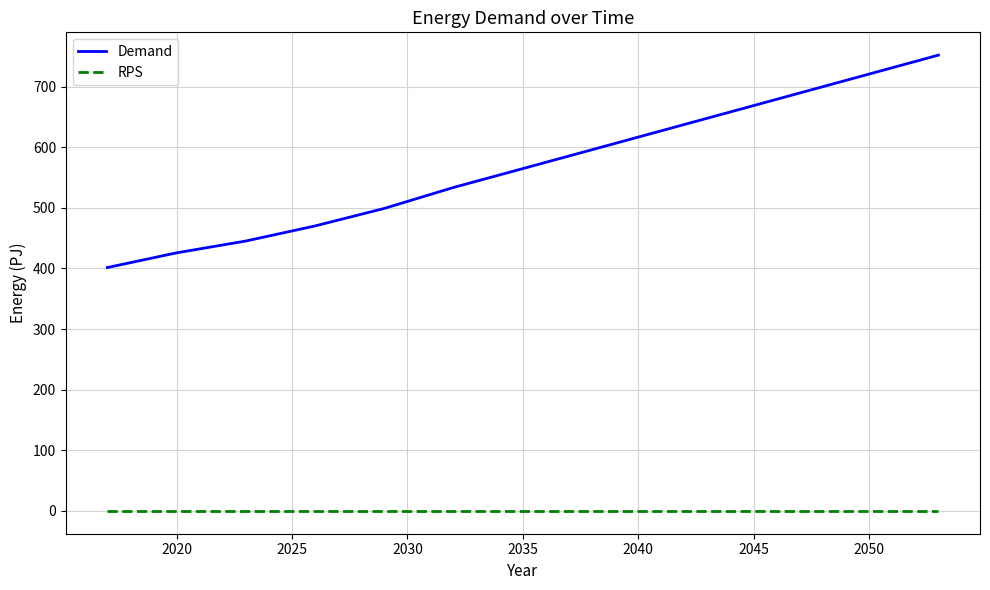

Which series has the widest spread of values?

Demand